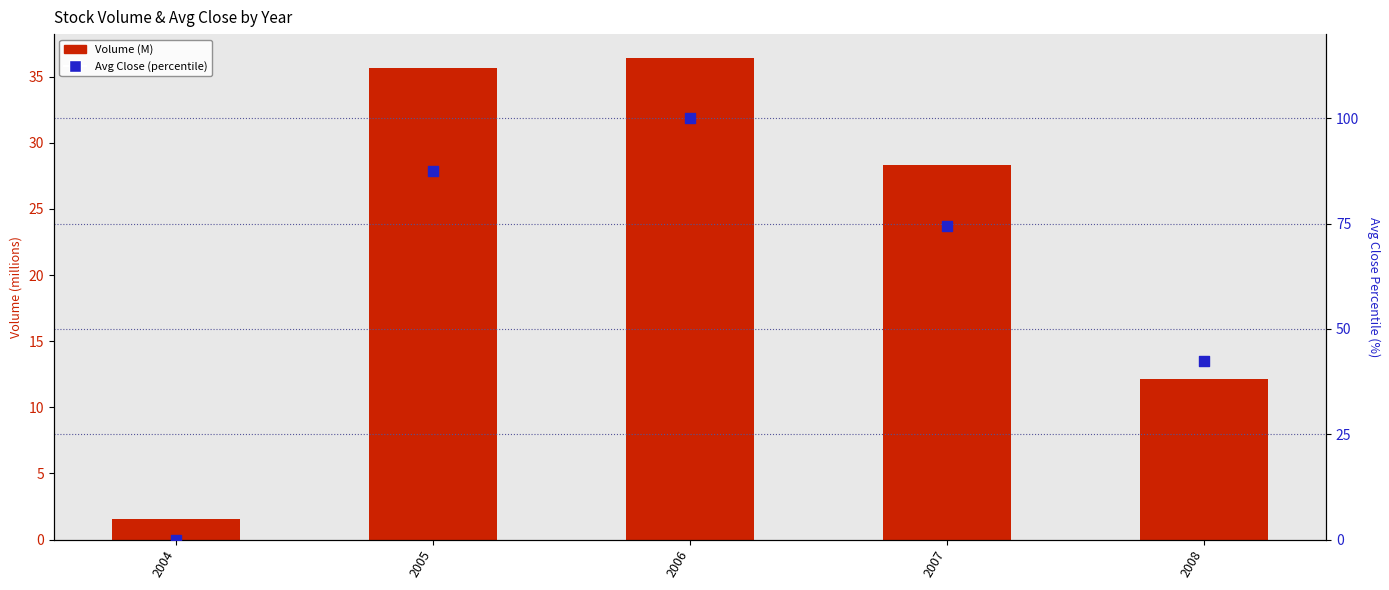

At which category is the sum across all series the highest?

2006